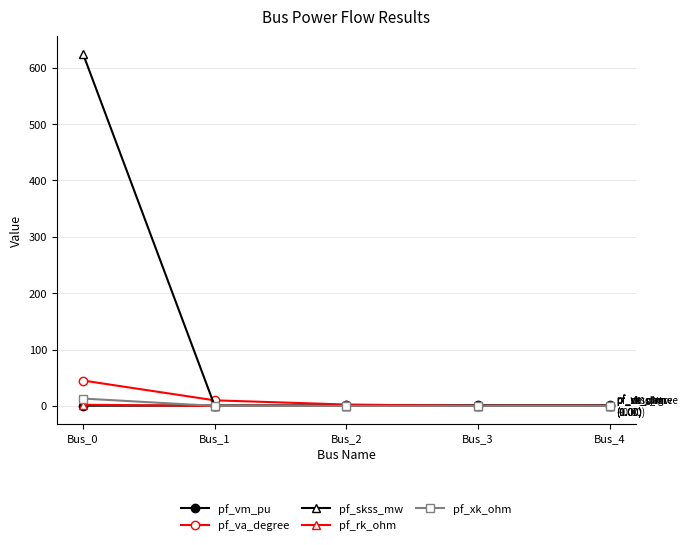

Is it true that pf_rk_ohm equals 0.0 at Bus_3?

True